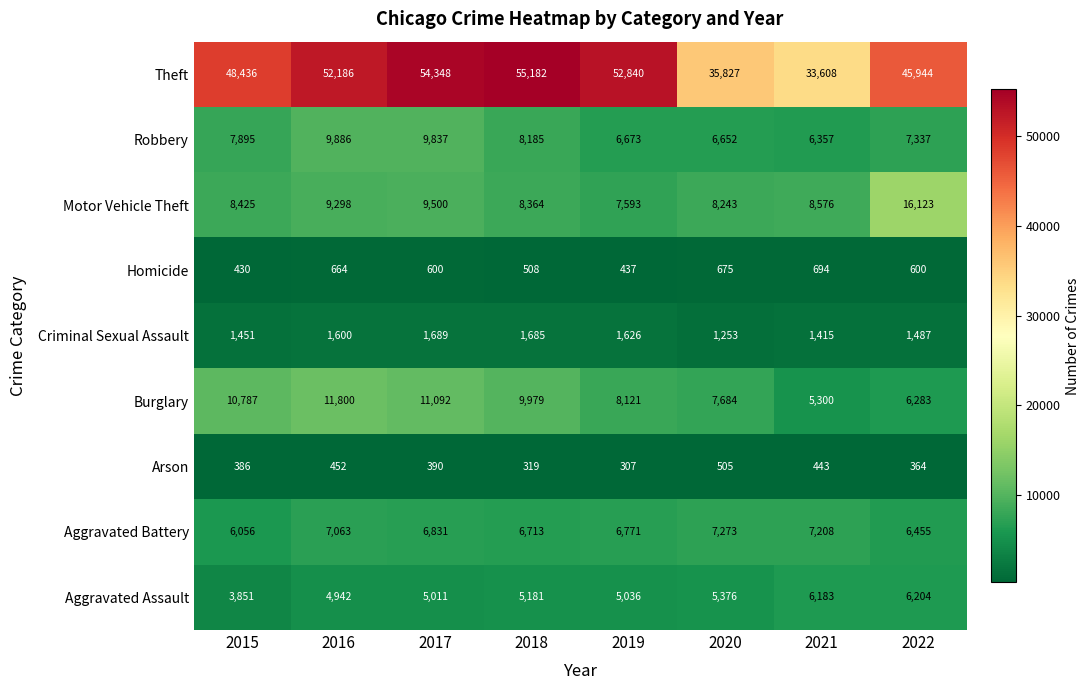

Is it true that Aggravated Battery equals 6713 at 2018?

True